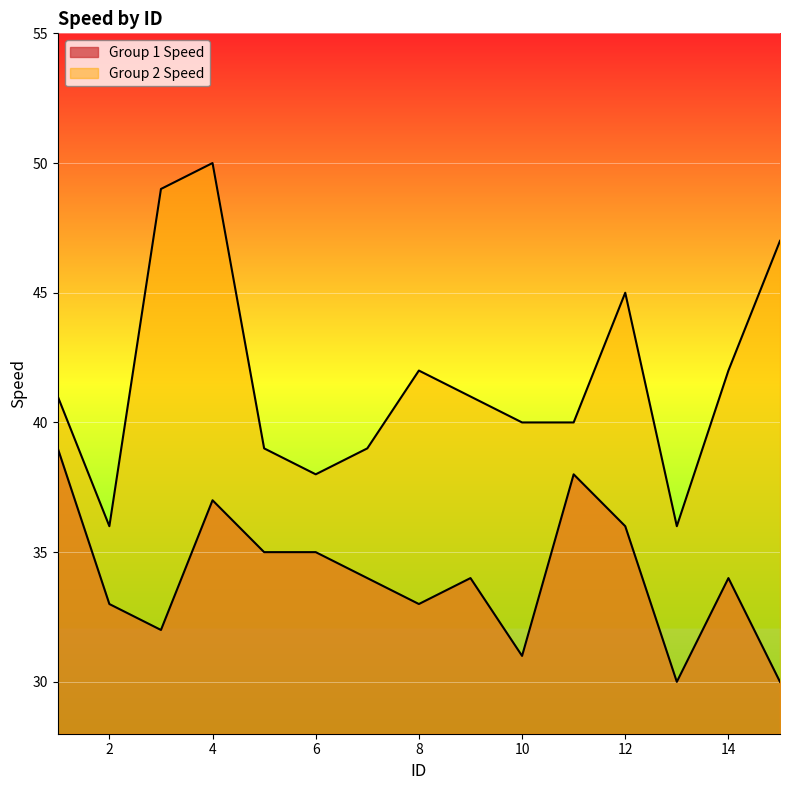

True or false: Group 2 Speed has more than 1 points higher than both neighbors.

True